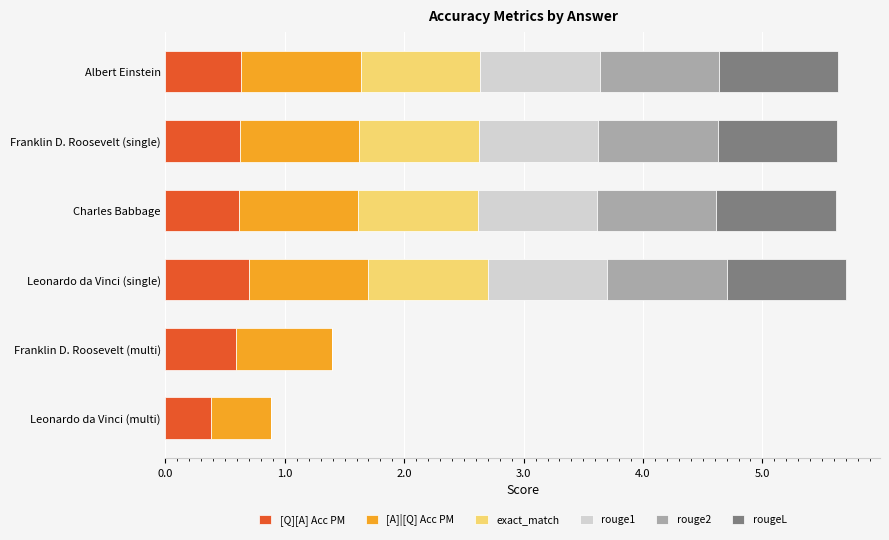

The value of [Q][A] Acc PM at Leonardo da Vinci (multi) is 0.4. True or false?

True